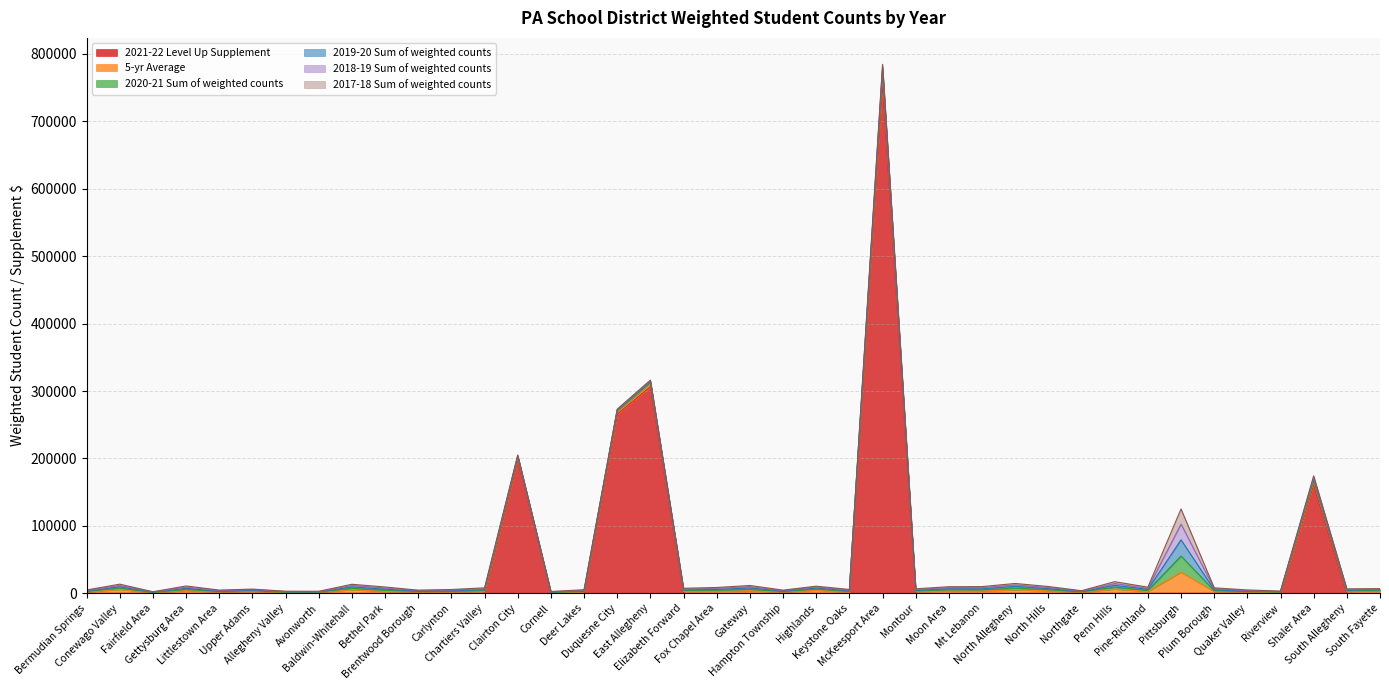

What is the value of the 2020-21 Sum of weighted counts point at the 16th from the left?

819.4